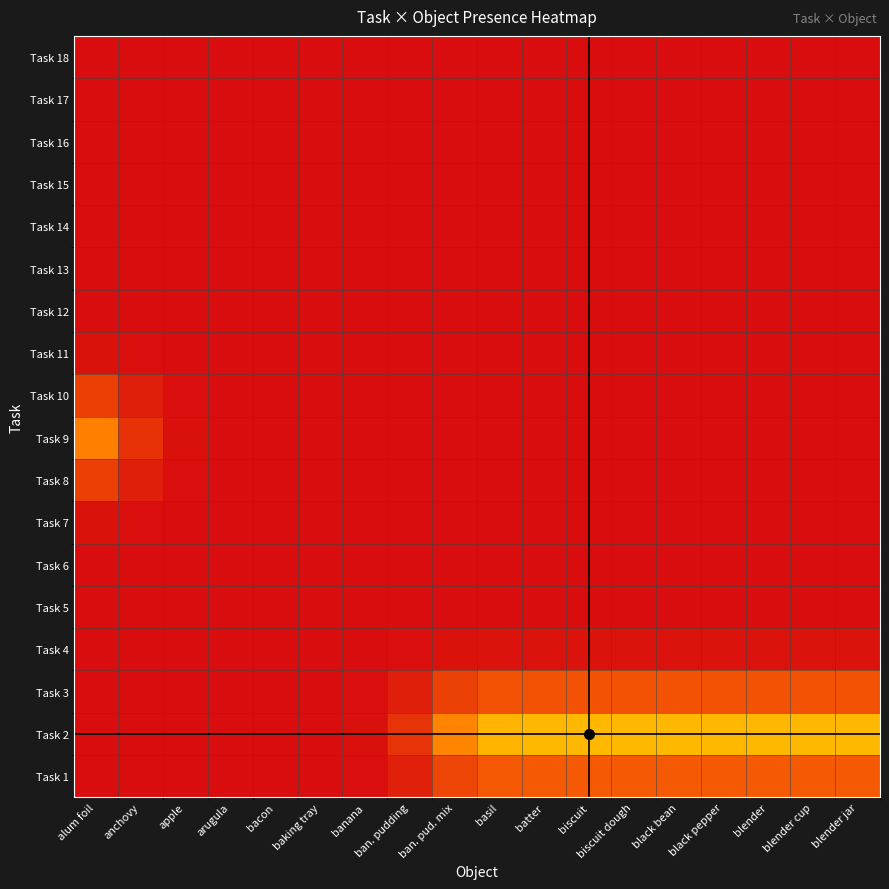

What is the maximum value shown in the chart?

0.5